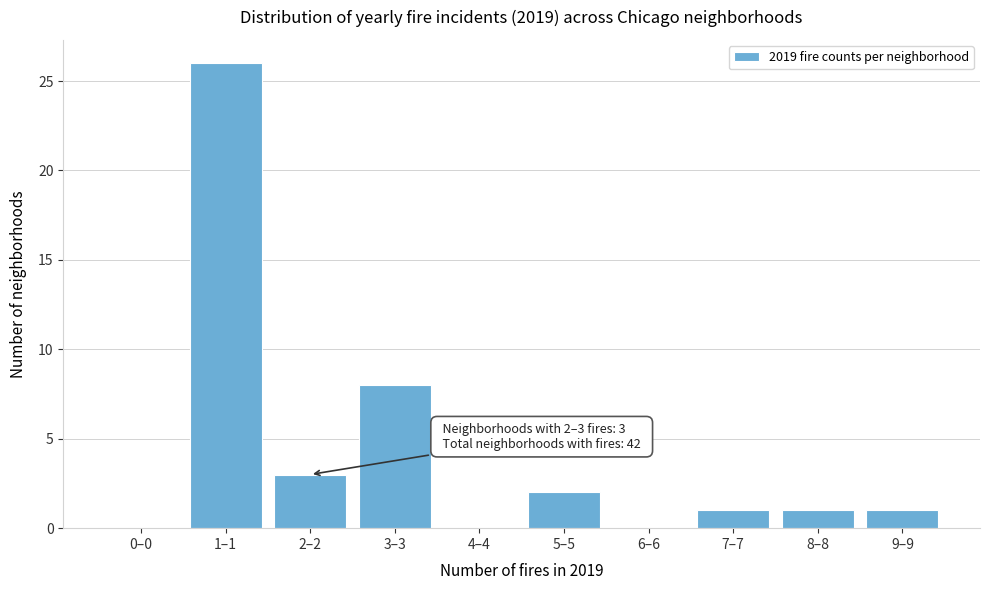

Reading right to left, extract all data points from this chart.

9–9=1	8–8=1	7–7=1	6–6=0	5–5=2	4–4=0	3–3=8	2–2=3	1–1=26	0–0=0